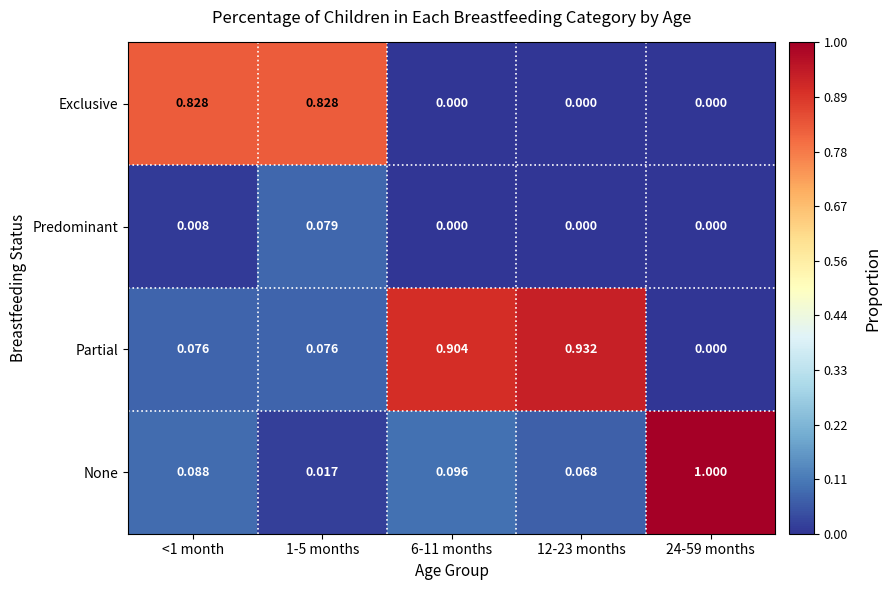

Which series has the widest spread of values?

None